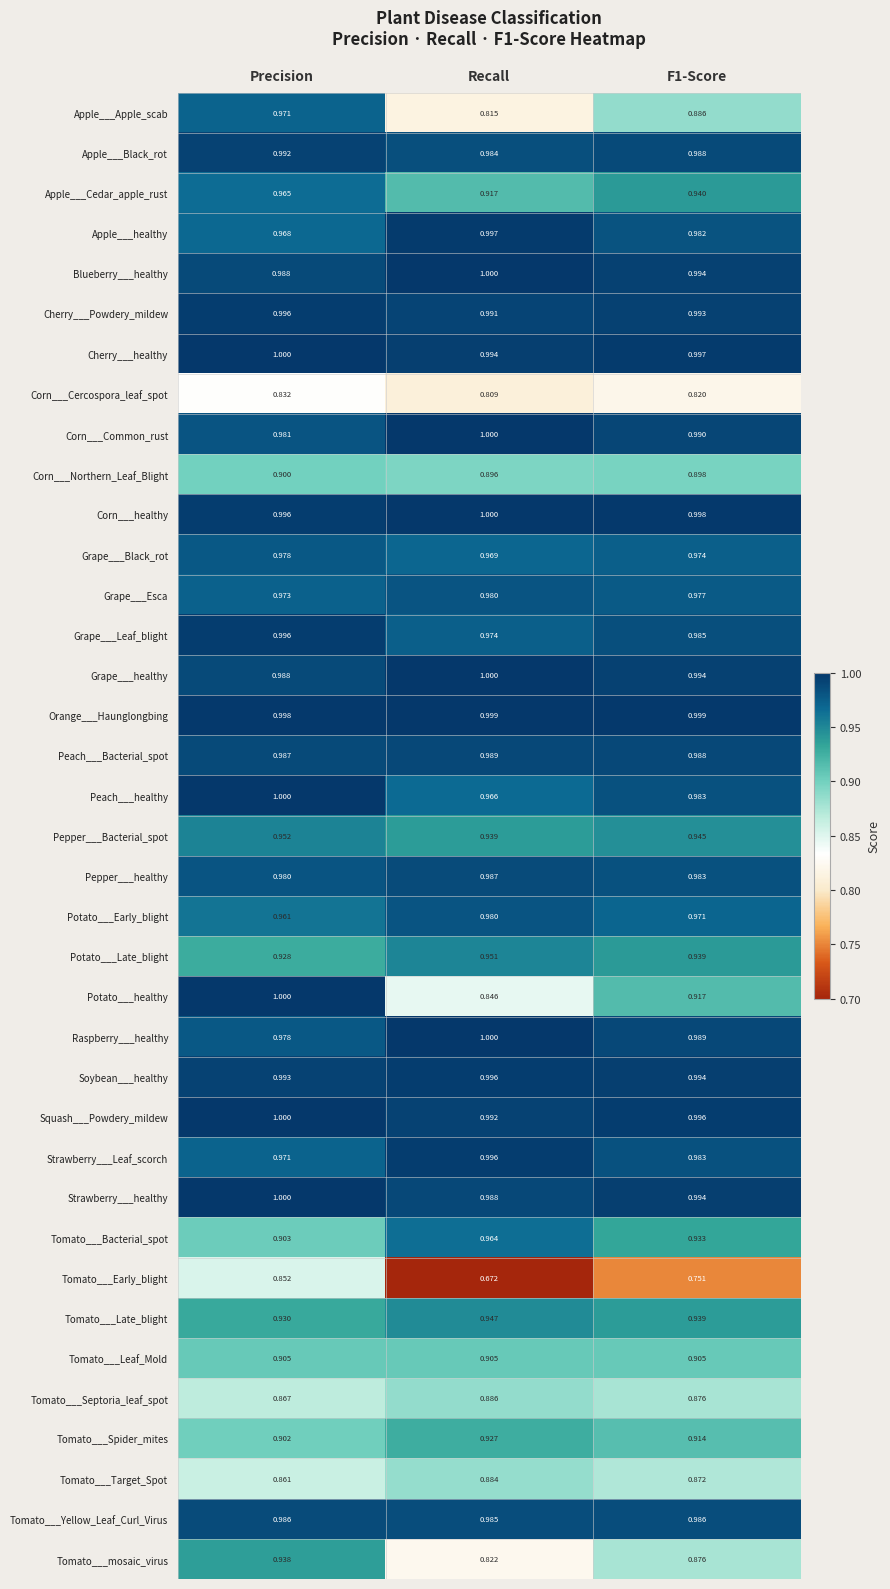

Count the number of data series in this chart.

37